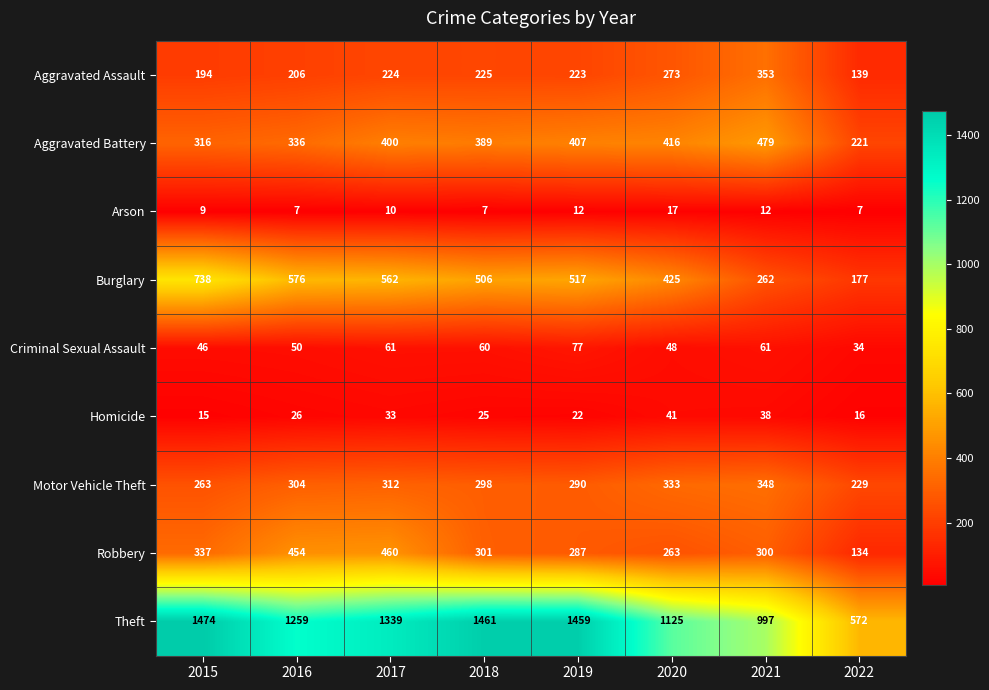

What is the greatest value displayed?

1474